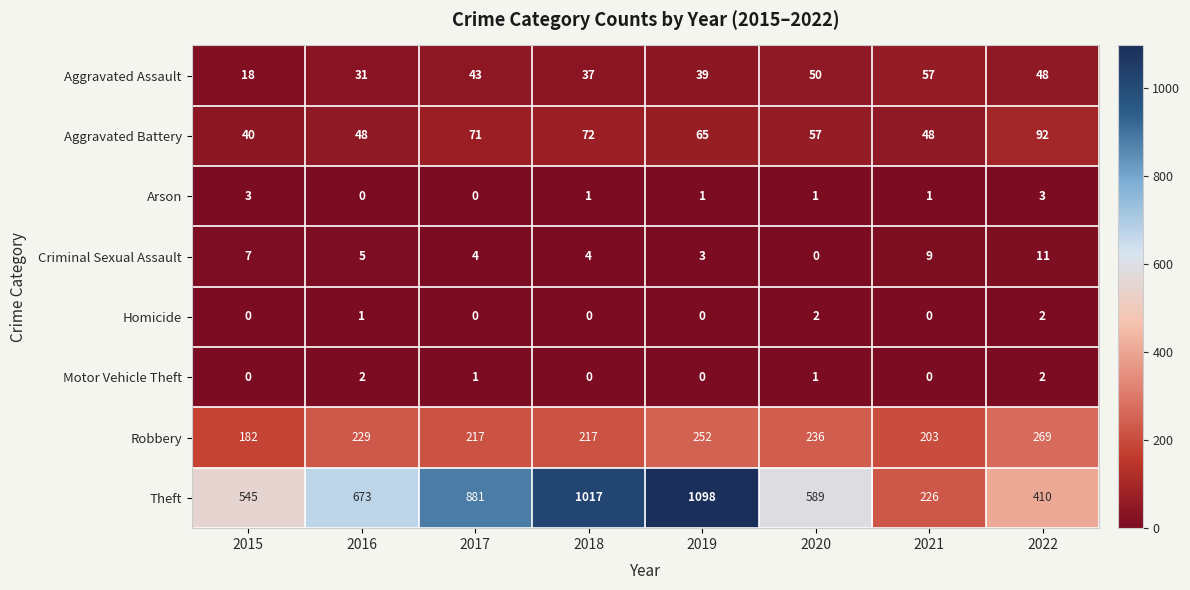

At how many categories does at least one series exceed 489?

6